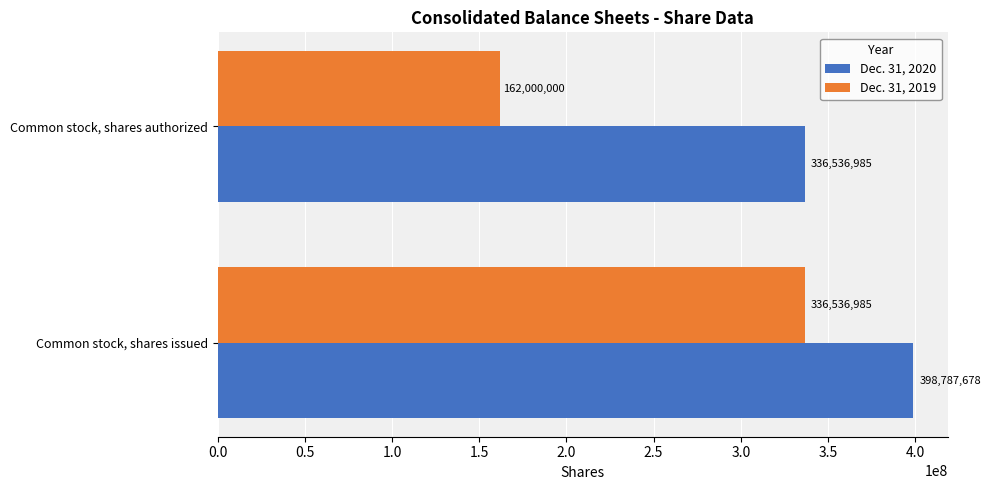

True or false: Dec. 31, 2020 has a value of 452781431 at Common stock, shares authorized.

False